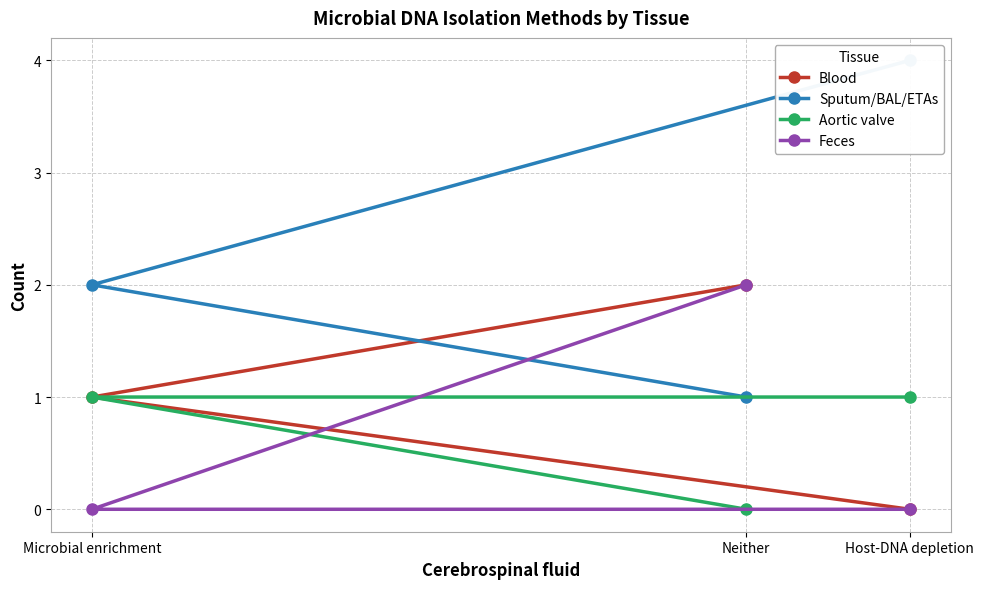

How many values in Blood are above zero?

2